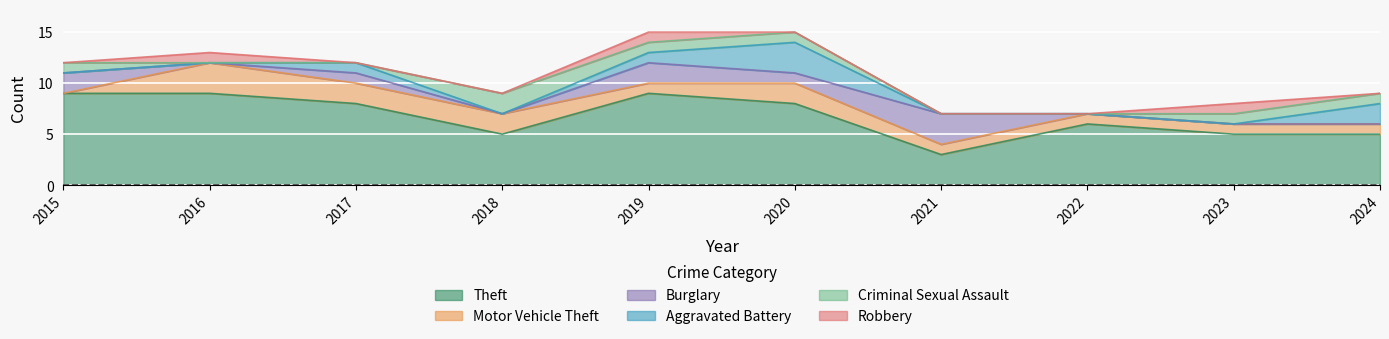

Where is the first local maximum for Theft?

2019